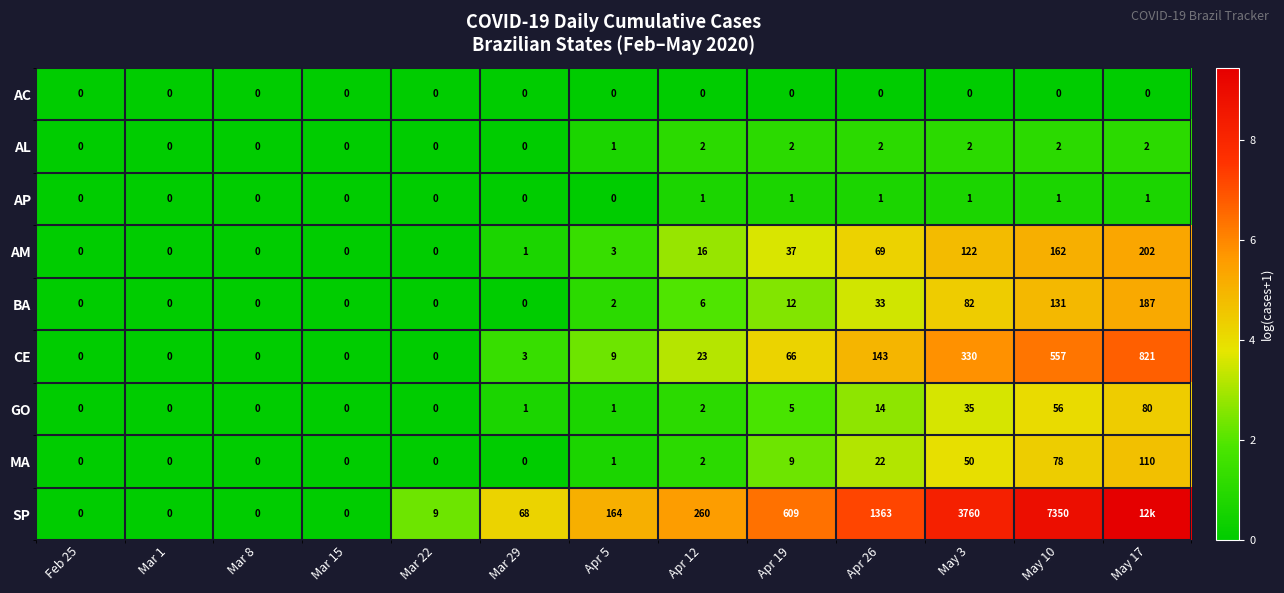

Which series changed the most between Feb 25 and Mar 29?

SP